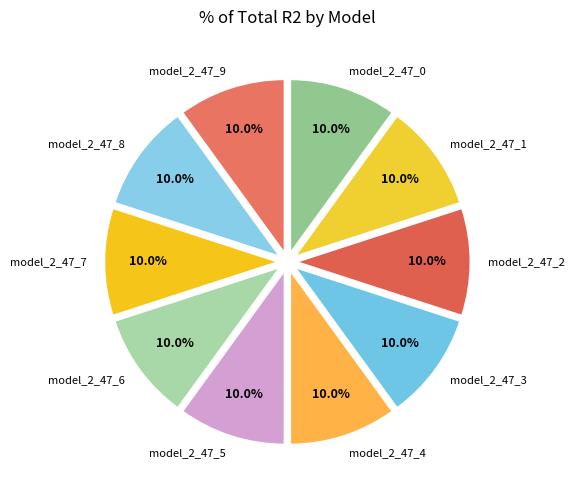

To the nearest percent, what is the combined percentage of model_2_47_6 and model_2_47_8?

20%